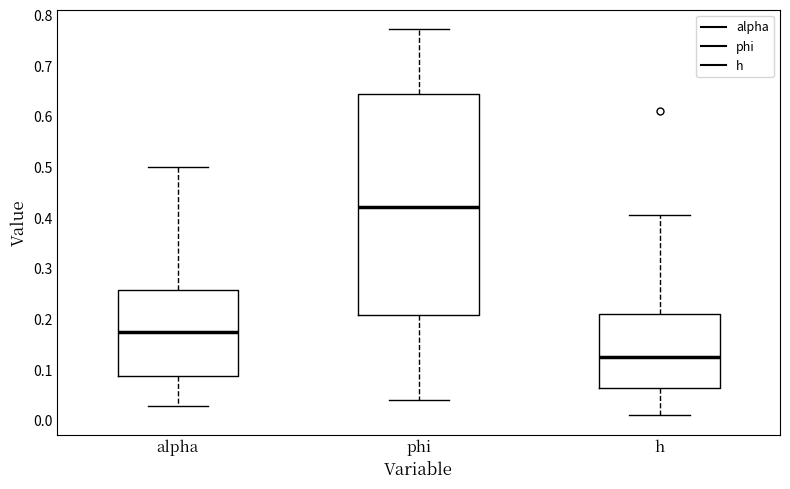

Reading left to right, read every box against the y-axis: the position of its median line, the range the box covers, and the ends of its whiskers. The values are not printed on the chart, so give them approximately, as read against the axis.

alpha: median 0.17, box 0.09 to 0.26, whiskers 0.03 to 0.50
phi: median 0.42, box 0.21 to 0.64, whiskers 0.04 to 0.77
h: median 0.13, box 0.06 to 0.21, whiskers 0.01 to 0.41